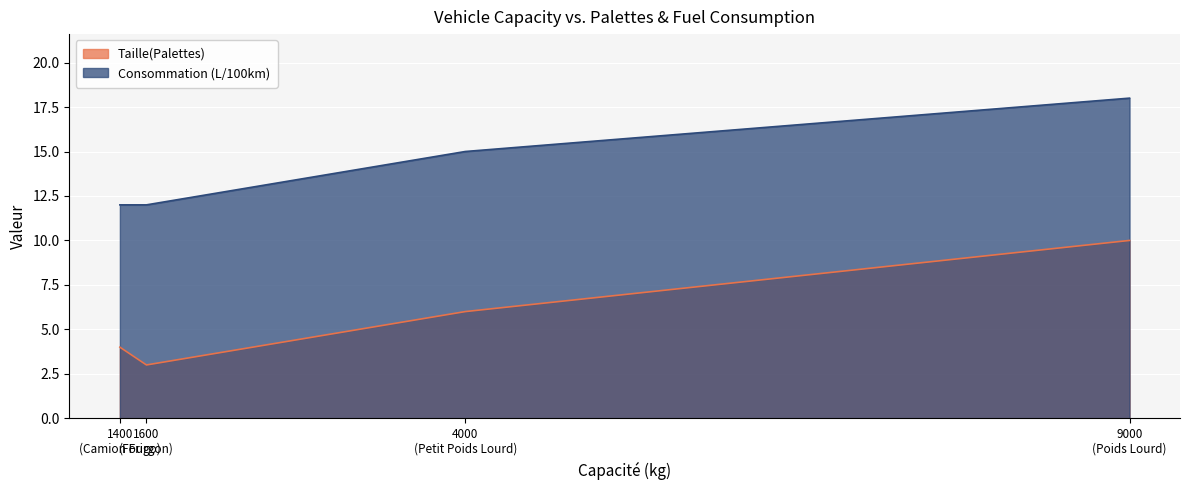

True or false: Consommation (L/100km) and Taille(Palettes) cross at least once.

False